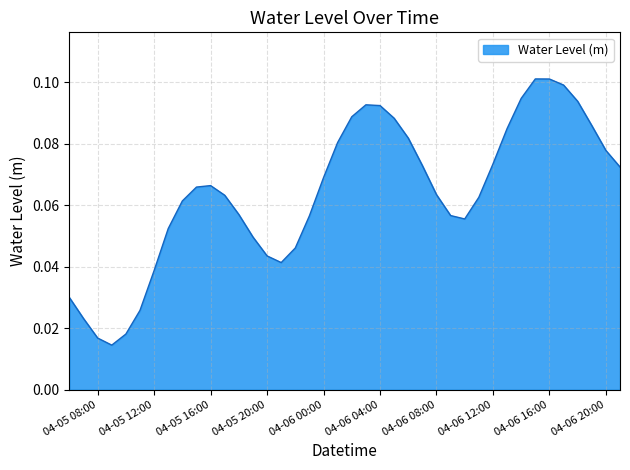

True or false: the data shows 0.0 at 04-06 20:00.

False